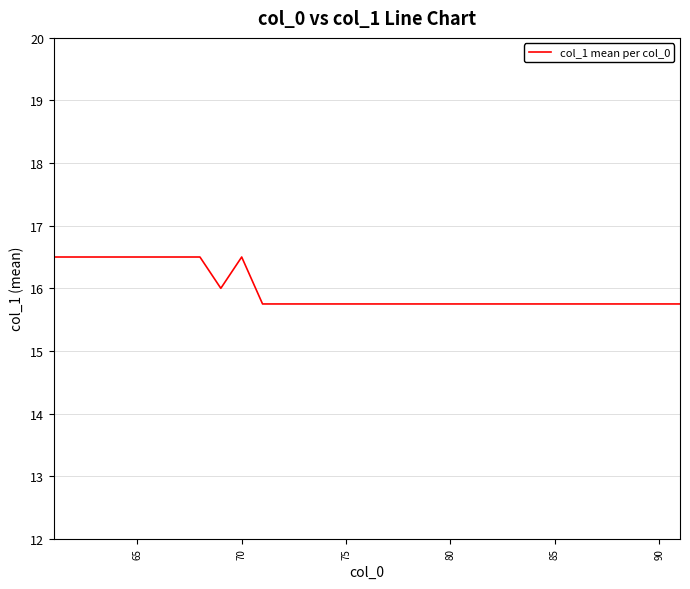

What is the smallest value displayed?

15.8